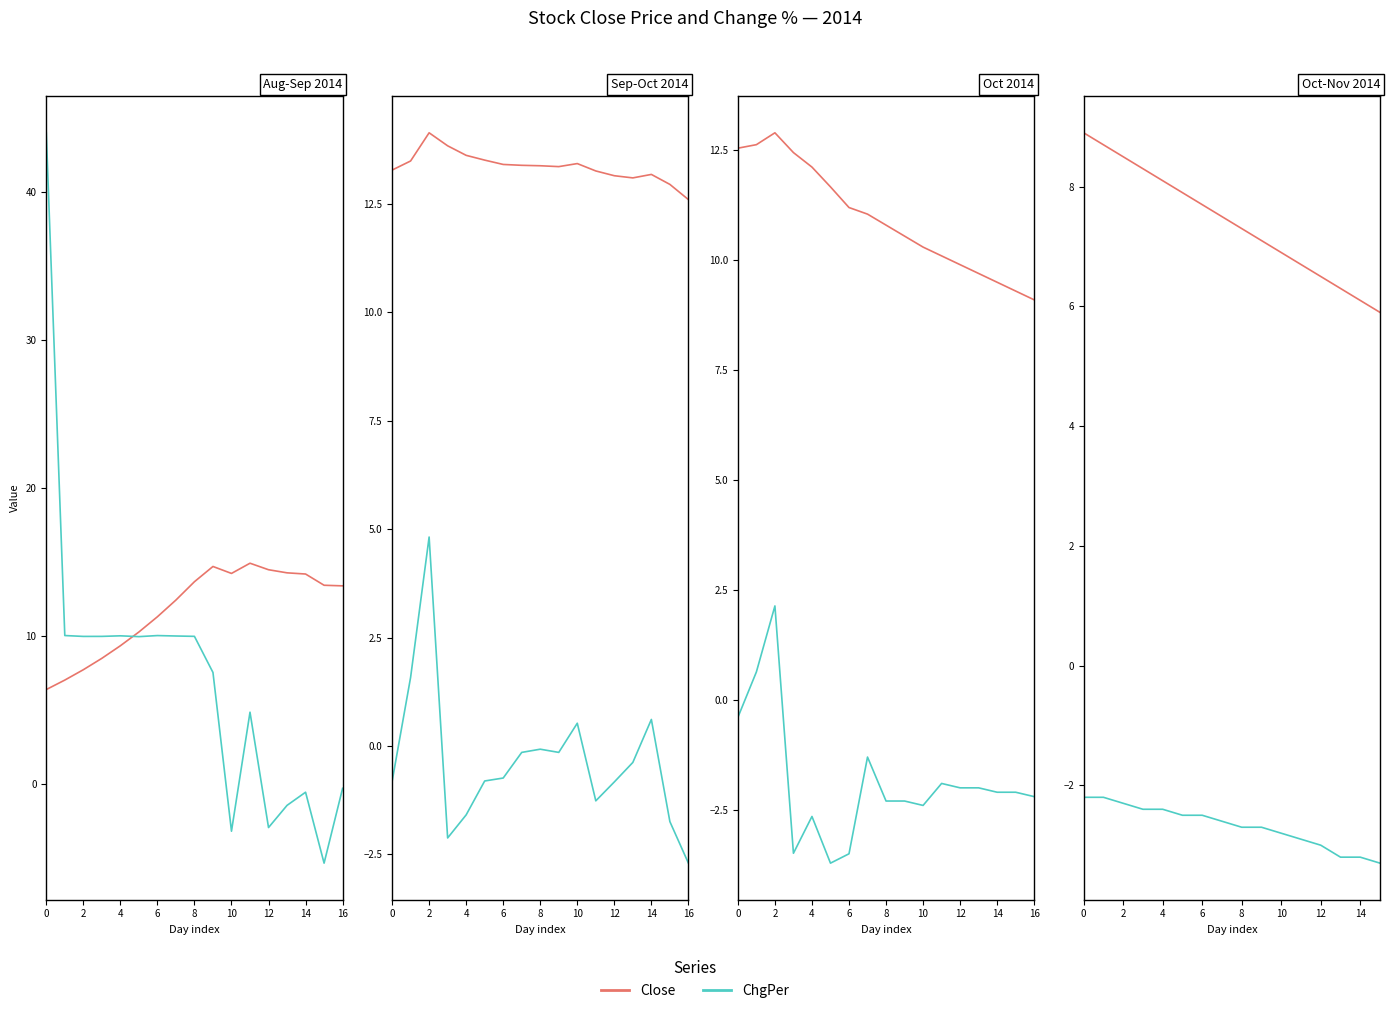

Does the chart have visible grid lines?

No